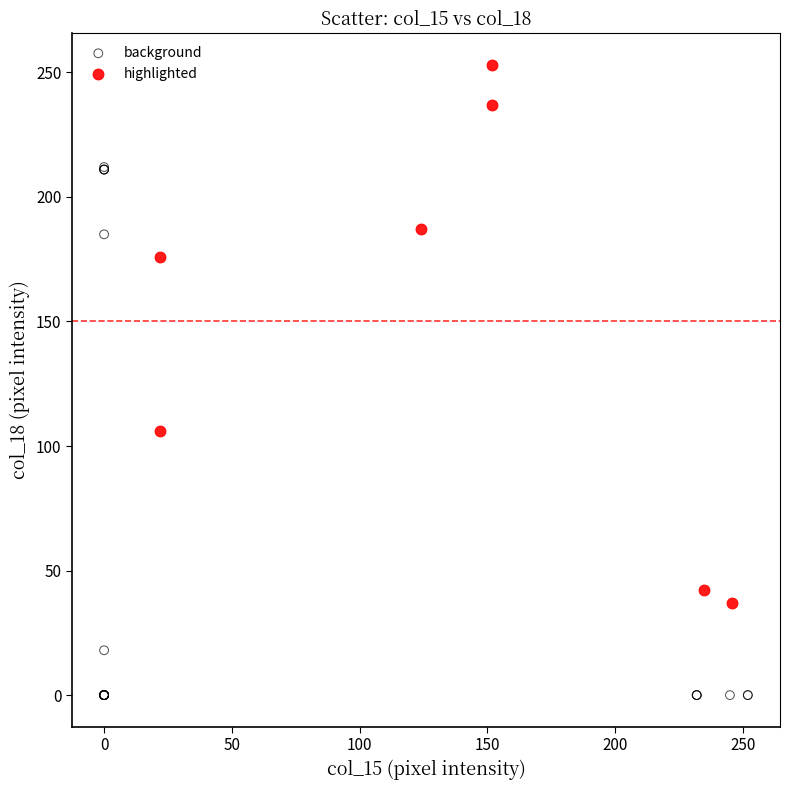

Which series reaches the minimum Y coordinate?

background